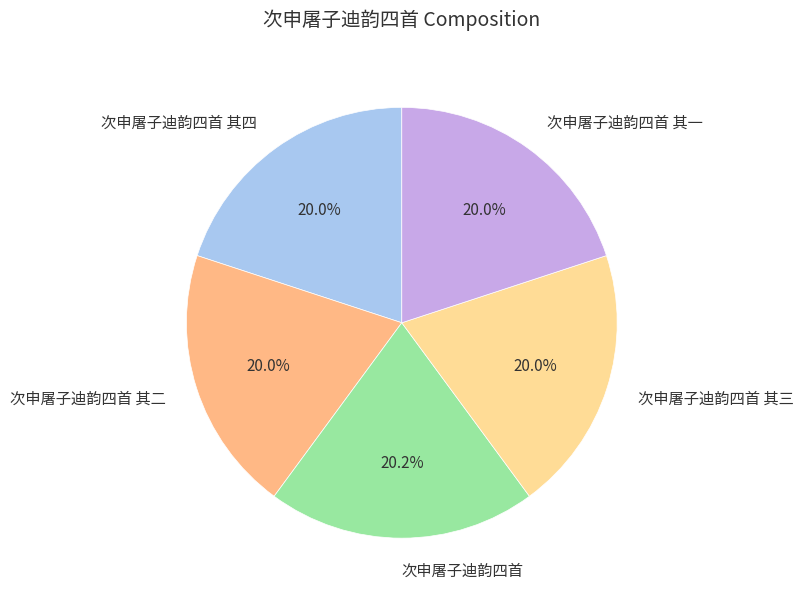

The 次申屠子迪韵四首 其二 slice represents 9% of the pie. True or false?

False